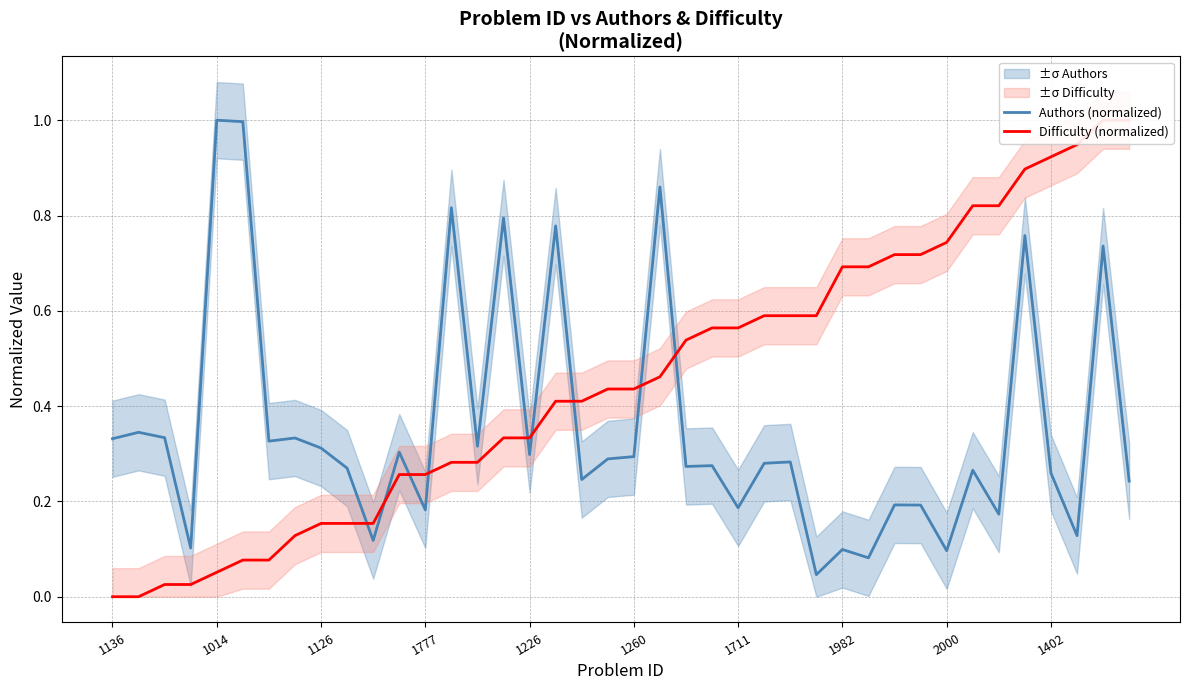

Does the chart have visible grid lines?

Yes